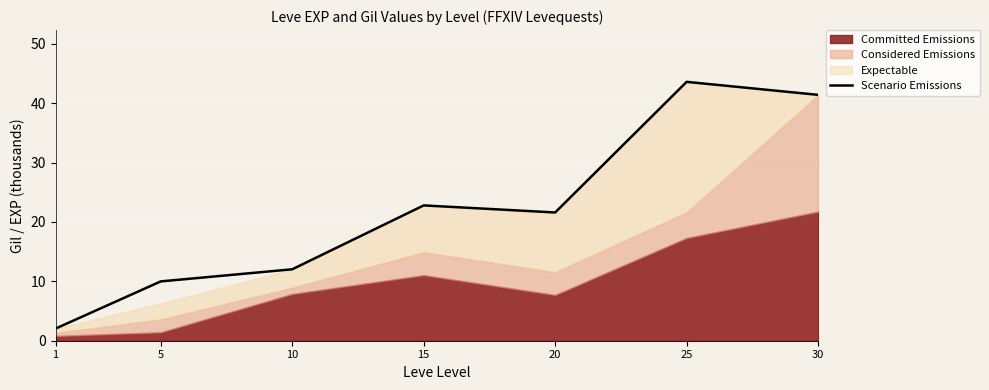

What value does the data have at 15?

22.8